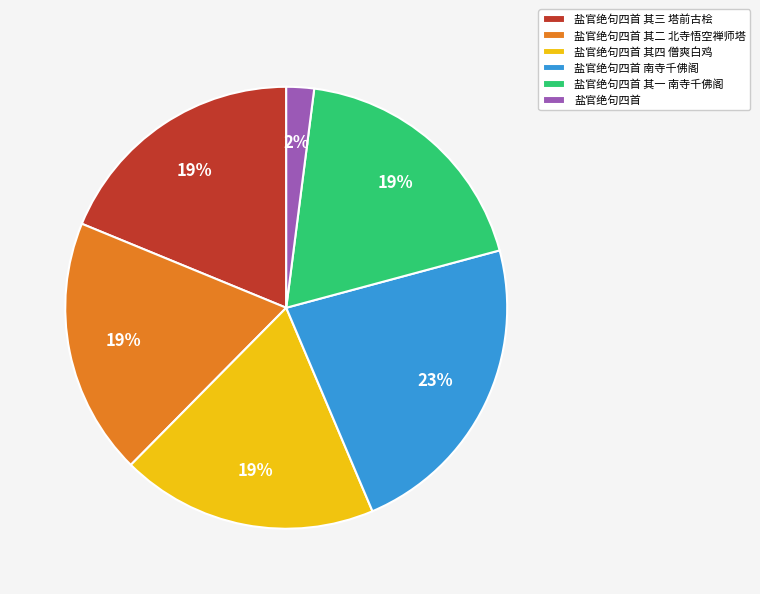

What is the ratio of the value at 盐官绝句四首 其一 南寺千佛阁 to the value at 盐官绝句四首 其三 塔前古桧?

1.0